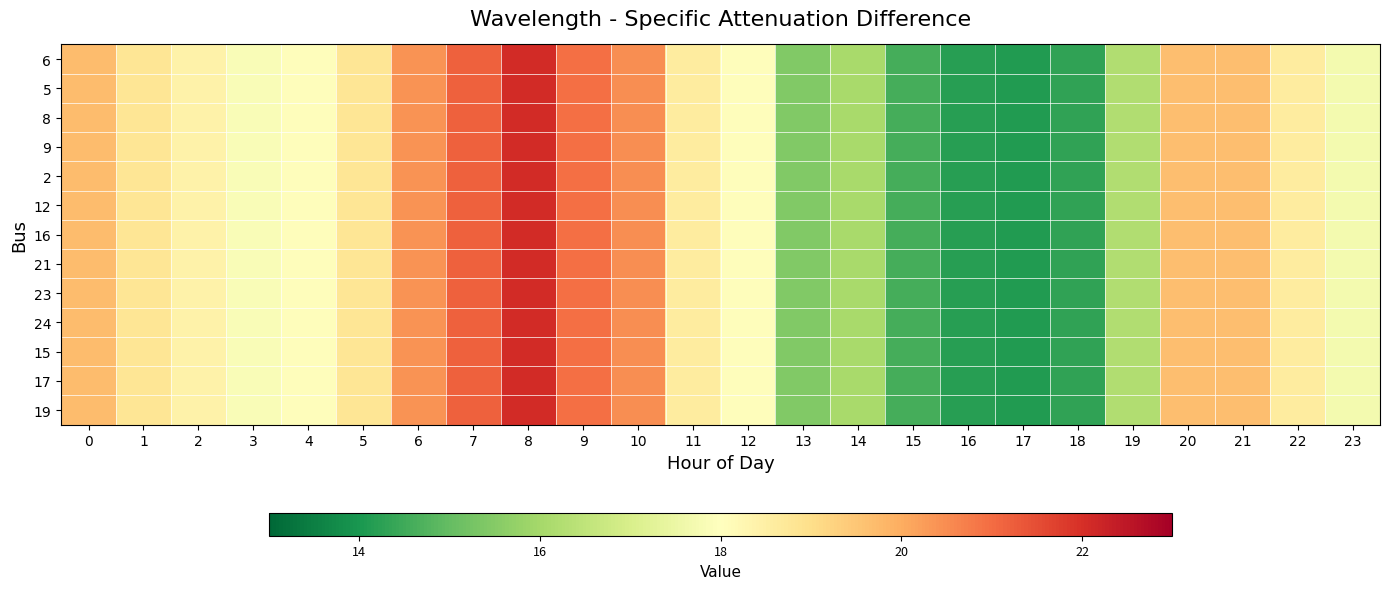

How many series are shown in this chart?

13